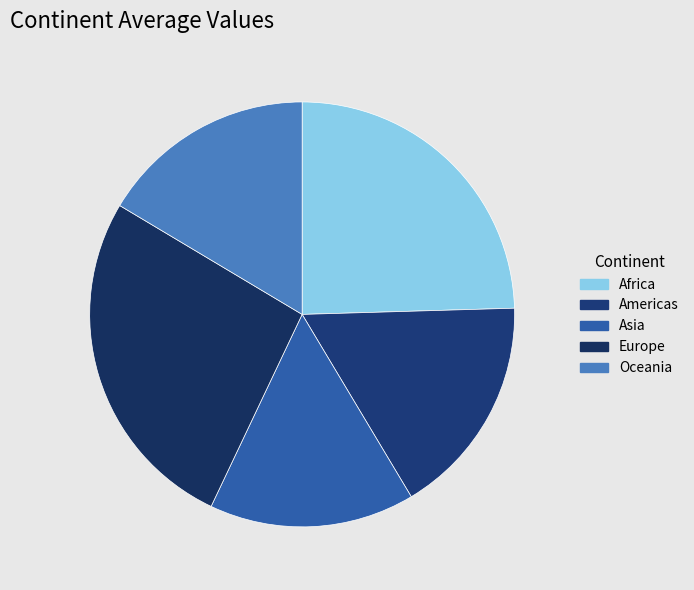

Count the number of slices in the pie.

5